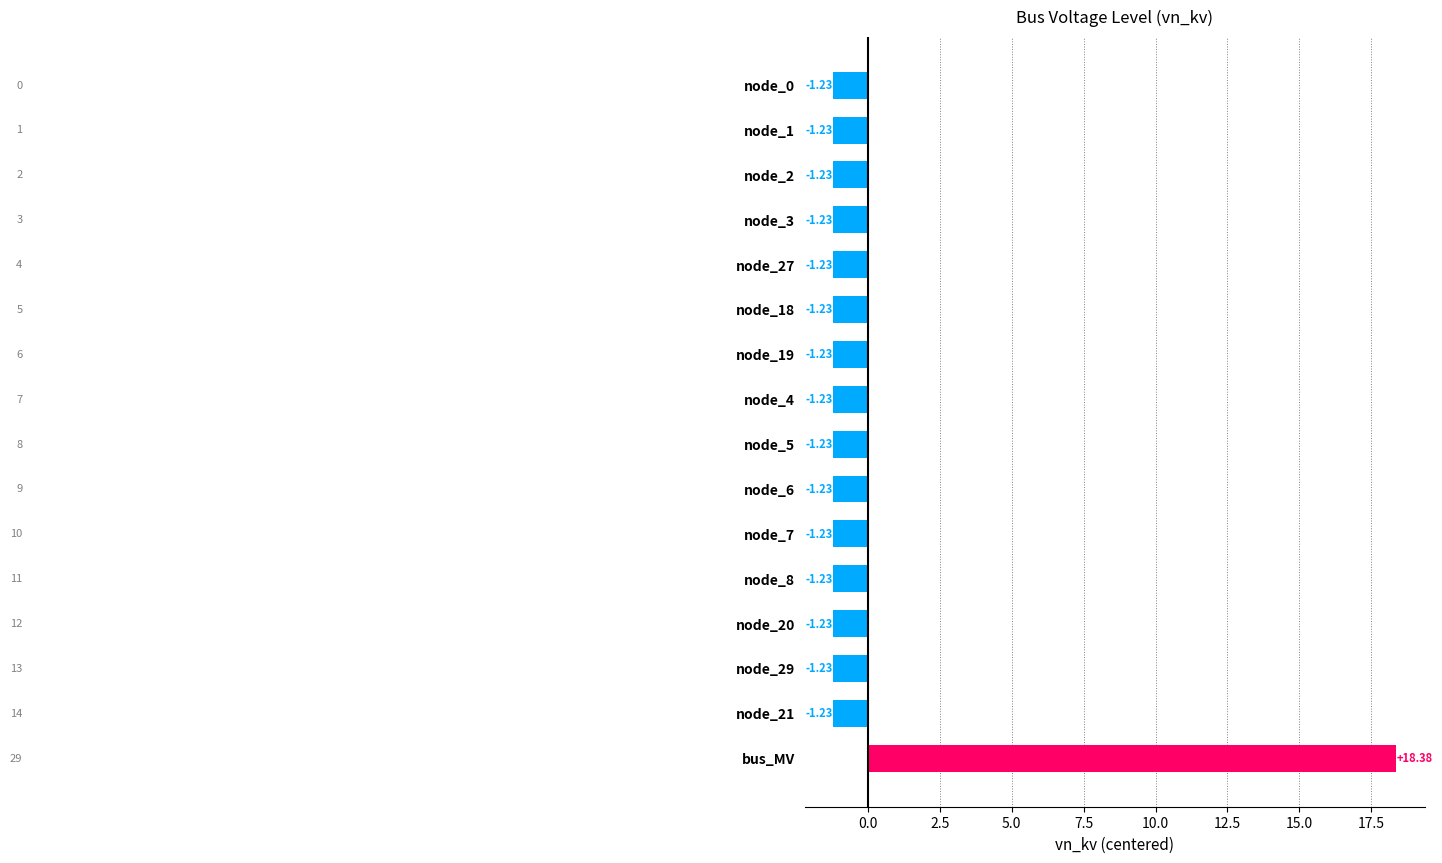

How many values exceed -1?

1